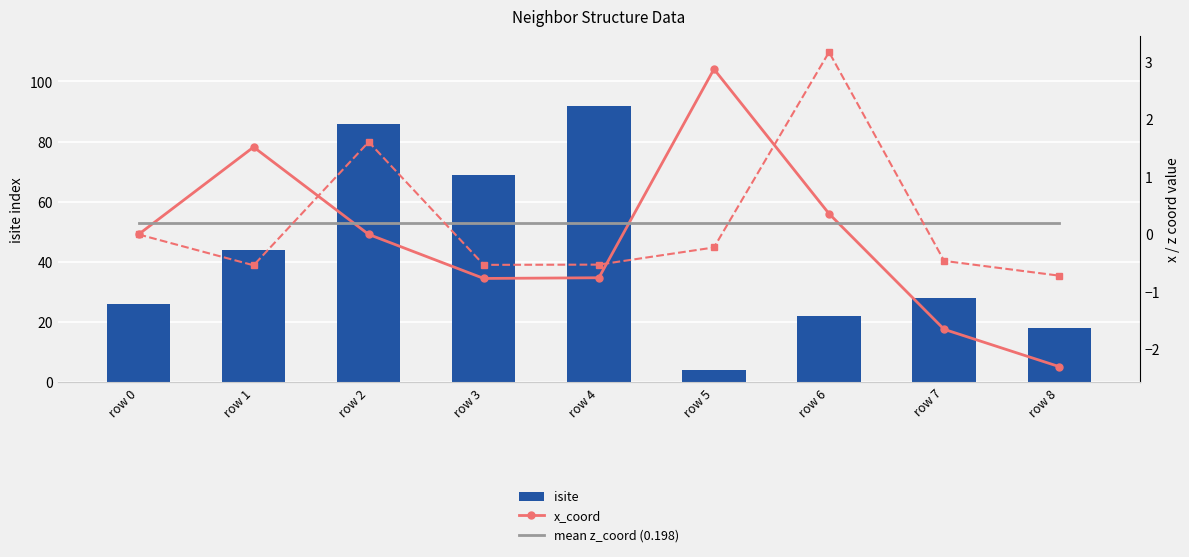

Reading left to right, list all the values displayed in this chart.

isite: 26.0	44.0	86.0	69.0	92.0	4.0	22.0	28.0	18.0
x_coord: 0.0	1.5	0.0	-0.8	-0.8	2.9	0.4	-1.7	-2.3
mean z_coord (0.198): 0.2	0.2	0.2	0.2	0.2	0.2	0.2	0.2	0.2
z_coord: 0.0	-0.5	1.6	-0.5	-0.5	-0.2	3.2	-0.5	-0.7